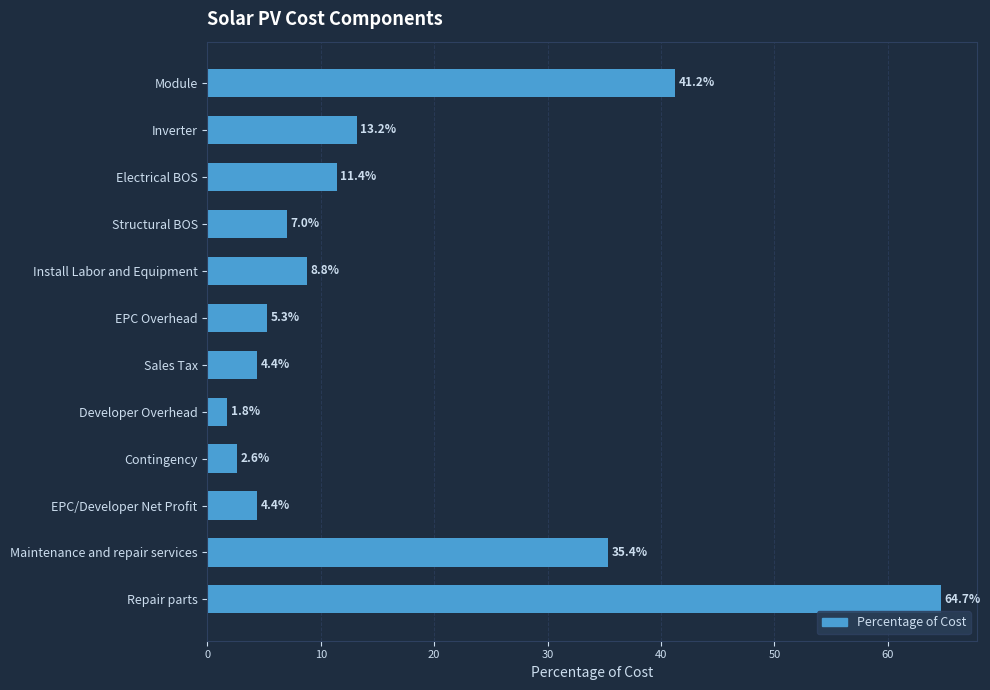

True or false: the data shows 35.4 at Maintenance and repair services.

True